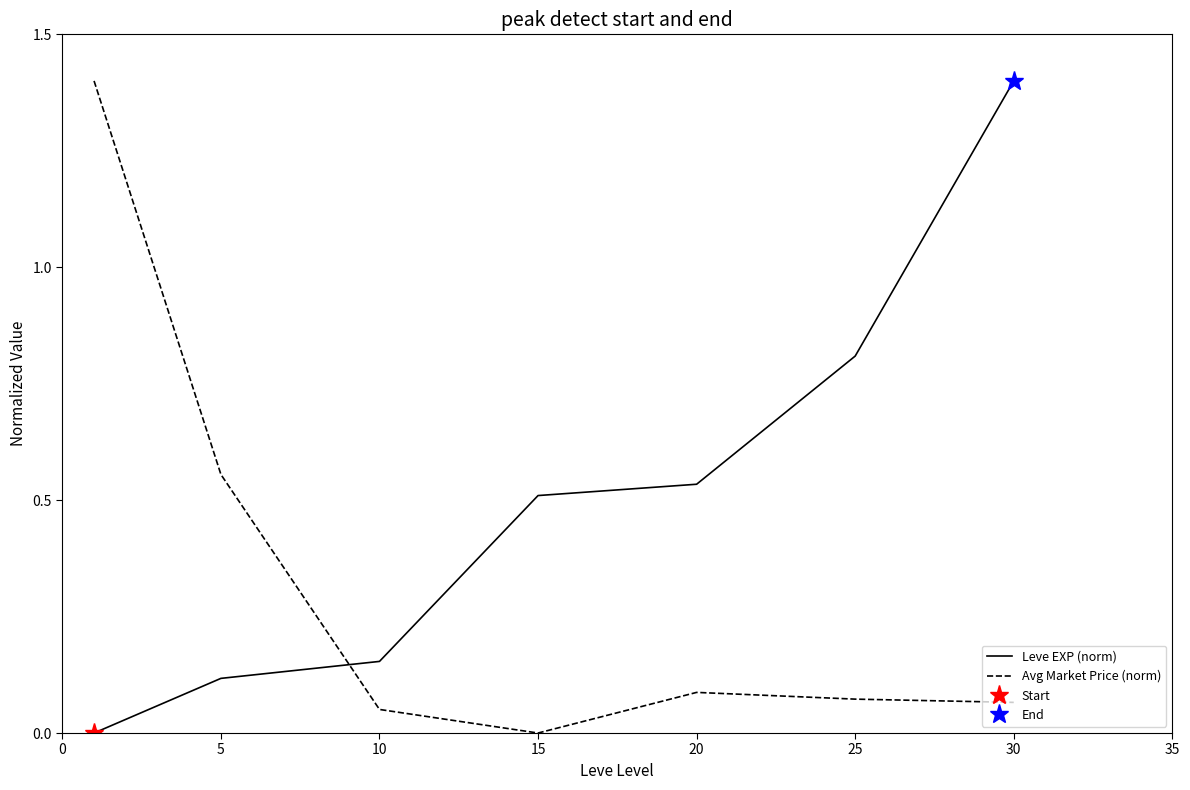

Reading left to right, what are all the values shown in this chart?

Leve EXP (norm): 0.0	0.1	0.2	0.5	0.5	0.8	1.4
Avg Market Price (norm): 1.4	0.6	0.1	0.0	0.1	0.1	0.1